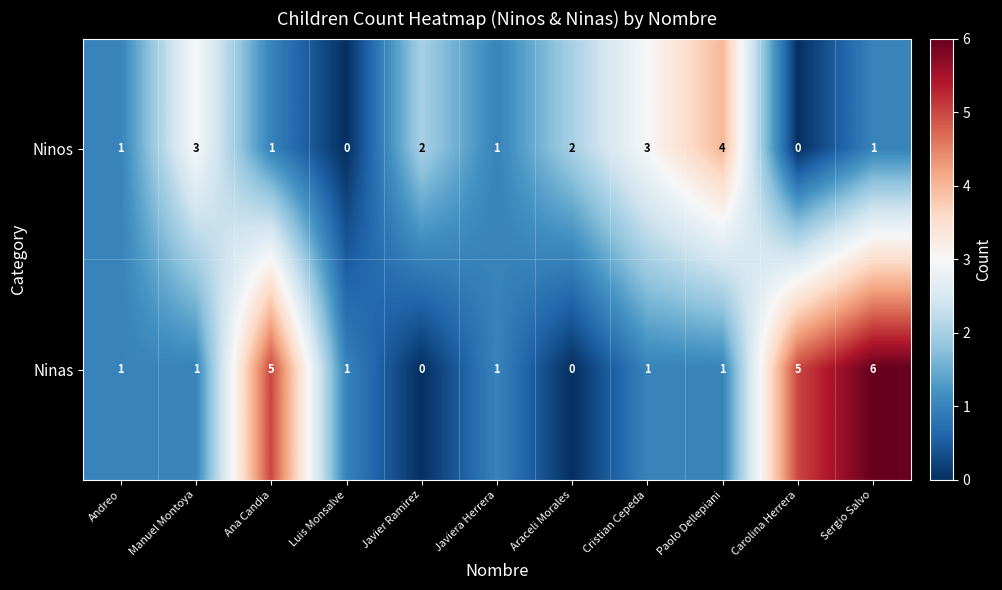

List the series in order of their overall mean, lowest first.

Ninos, Ninas